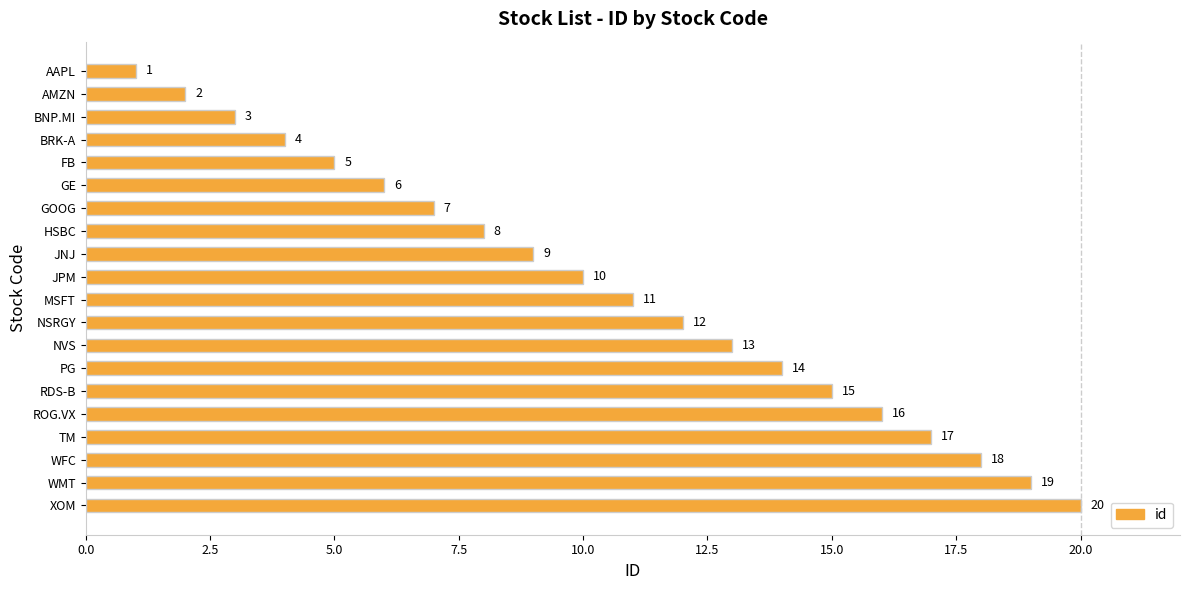

What is the value of the 9th bar from the top?

9